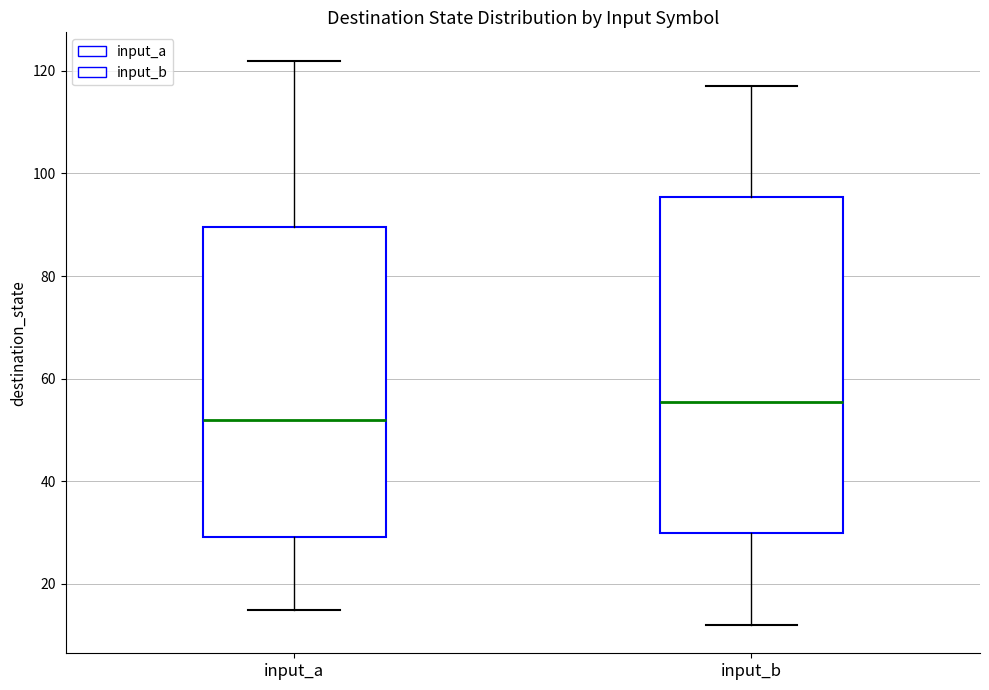

Which box has the lowest median line?

input_a